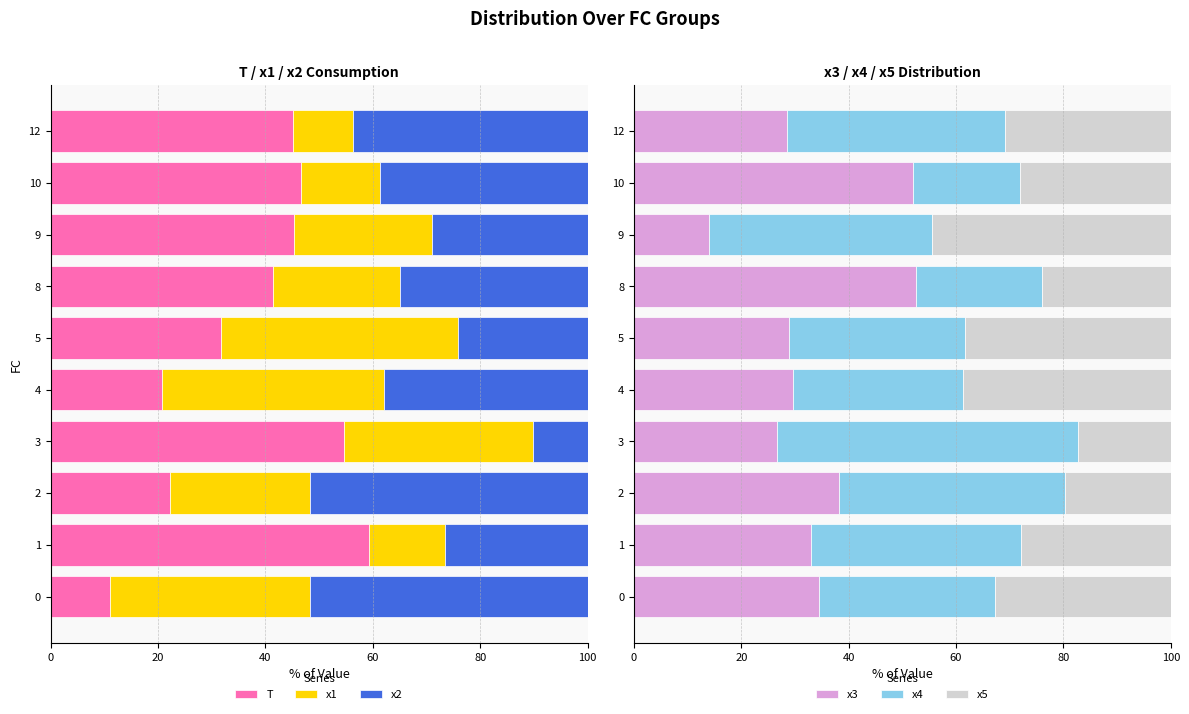

Which series has the largest total across all categories?

T